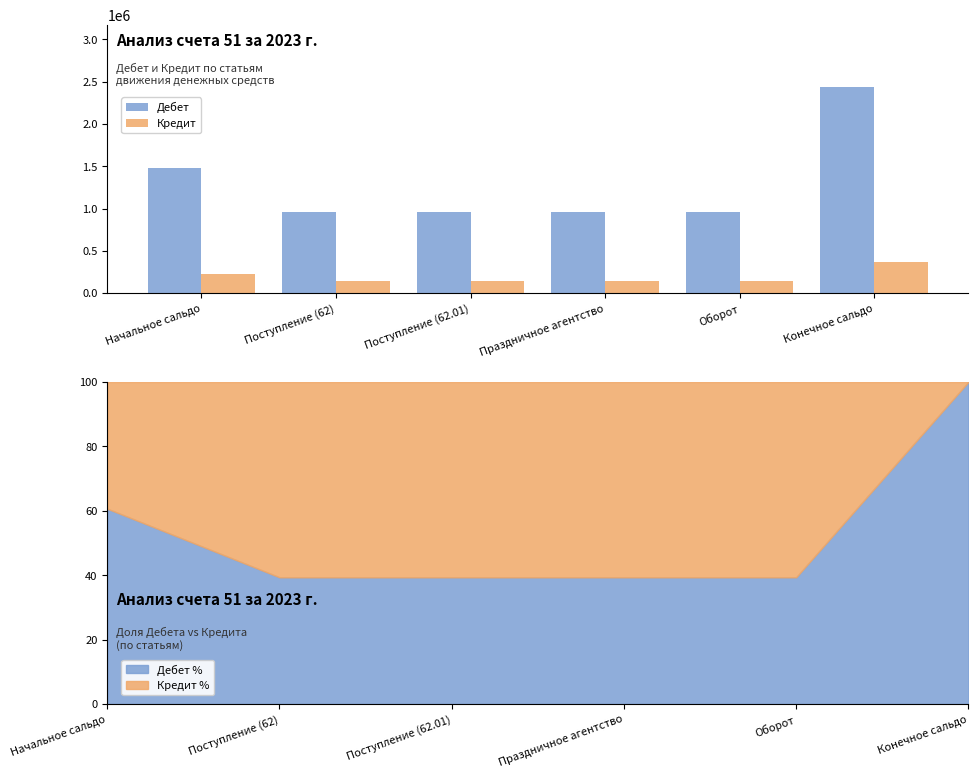

Which series has the widest spread of values?

Дебет